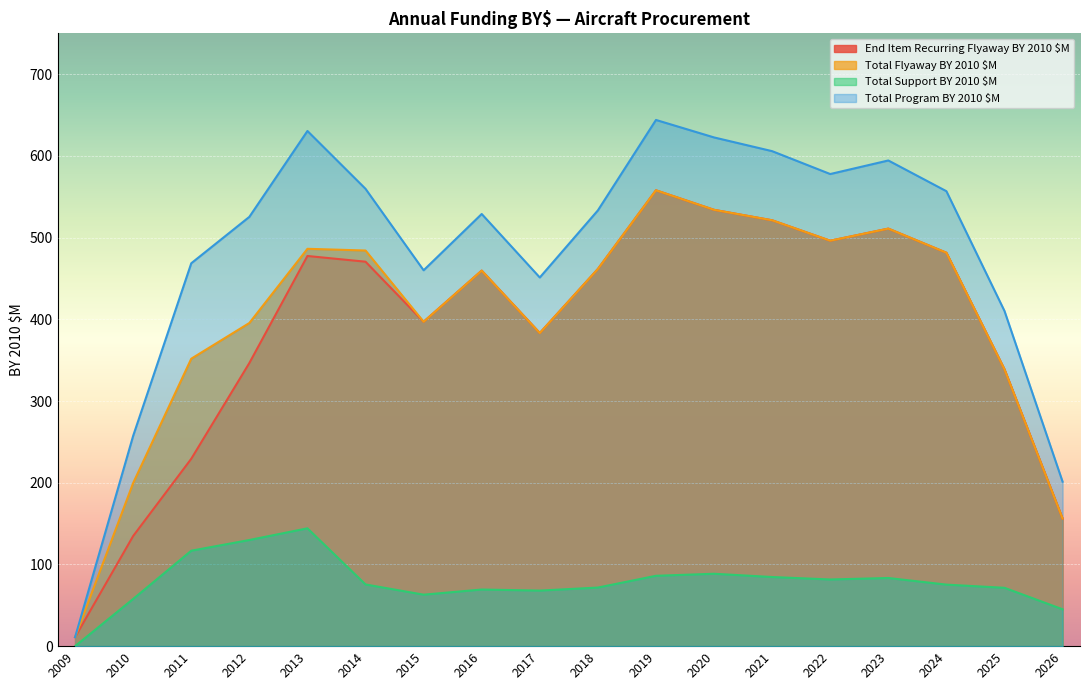

True or false: Total Support BY 2010 $M and End Item Recurring Flyaway BY 2010 $M cross at least once.

False